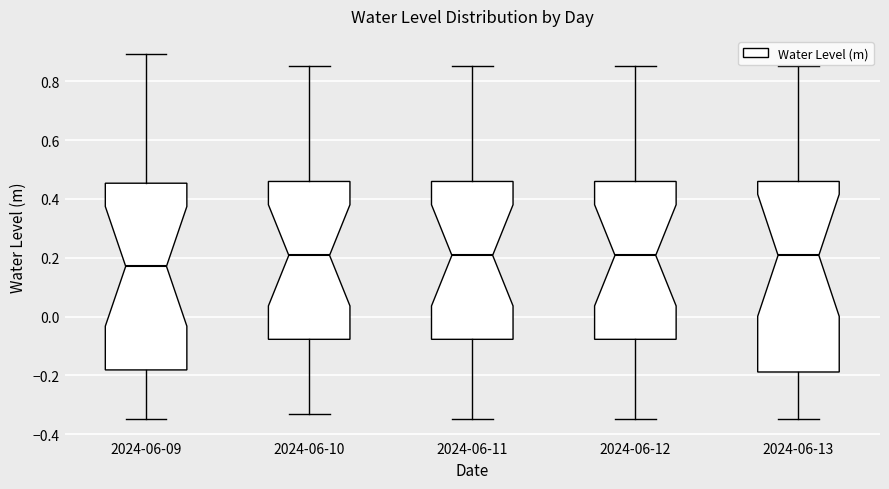

Reading left to right, transcribe this box plot: for each box, give where its median line is, the range the box spans, and where its two whiskers end, as read against the y-axis. The values are not printed on the chart, so give them approximately, as read against the axis.

2024-06-09: median 0.18, box -0.18 to 0.46, whiskers -0.34 to 0.90
2024-06-10: median 0.20, box -0.08 to 0.46, whiskers -0.34 to 0.86
2024-06-11: median 0.20, box -0.08 to 0.46, whiskers -0.34 to 0.86
2024-06-12: median 0.20, box -0.08 to 0.46, whiskers -0.34 to 0.86
2024-06-13: median 0.20, box -0.18 to 0.46, whiskers -0.34 to 0.86